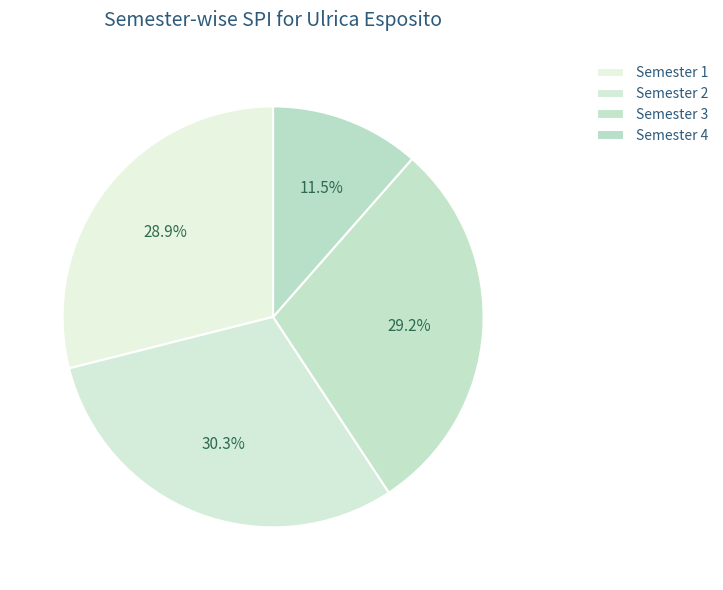

Is it true that Semester 1 is 29% of the pie?

True